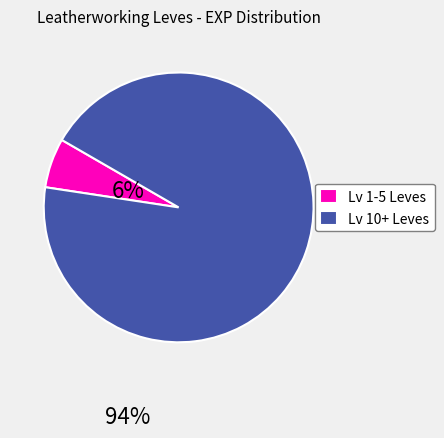

Rank the categories by value from lowest to highest.

Lv 1-5 Leves, Lv 10+ Leves